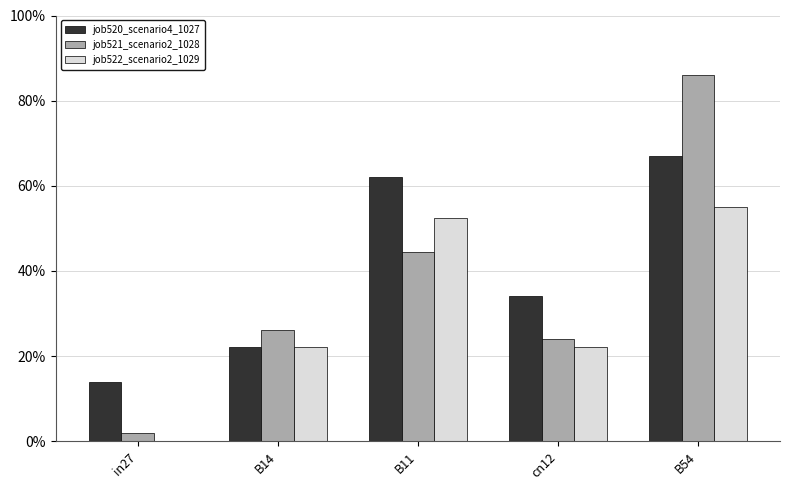

What are all the series names shown in the legend?

job520_scenario4_1027, job521_scenario2_1028, job522_scenario2_1029